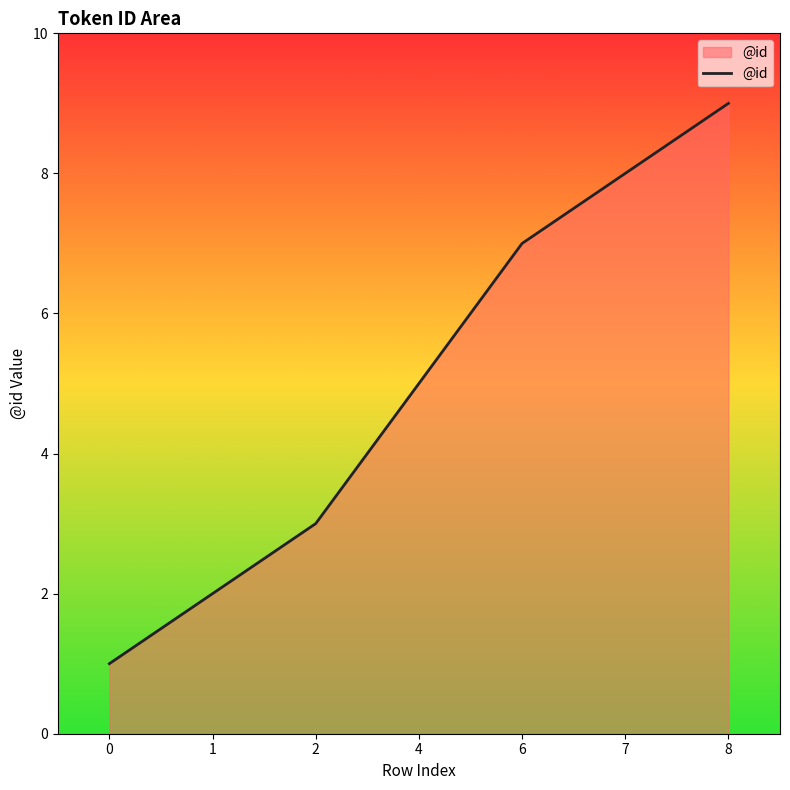

Read the value at 0.

1